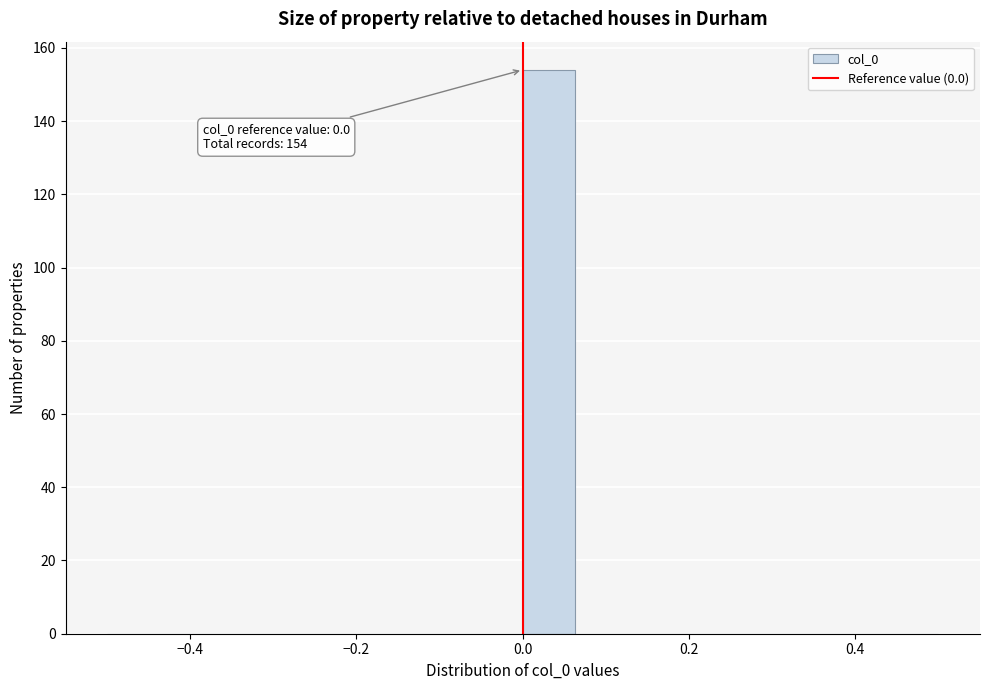

Read against the x-axis, roughly where is the centre of the tallest bar?

0.04